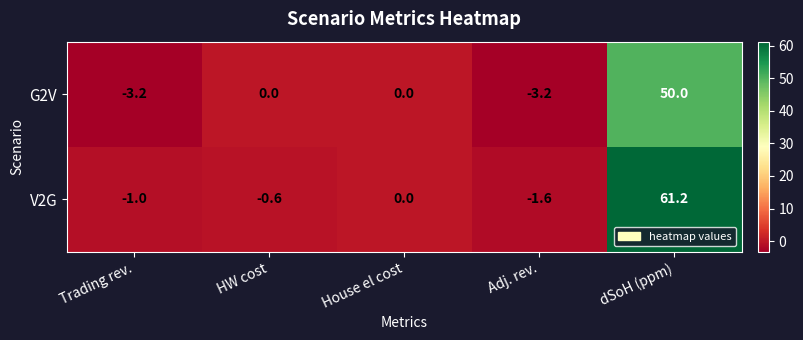

True or false: G2V has a value of 50.0 at dSoH (ppm).

True